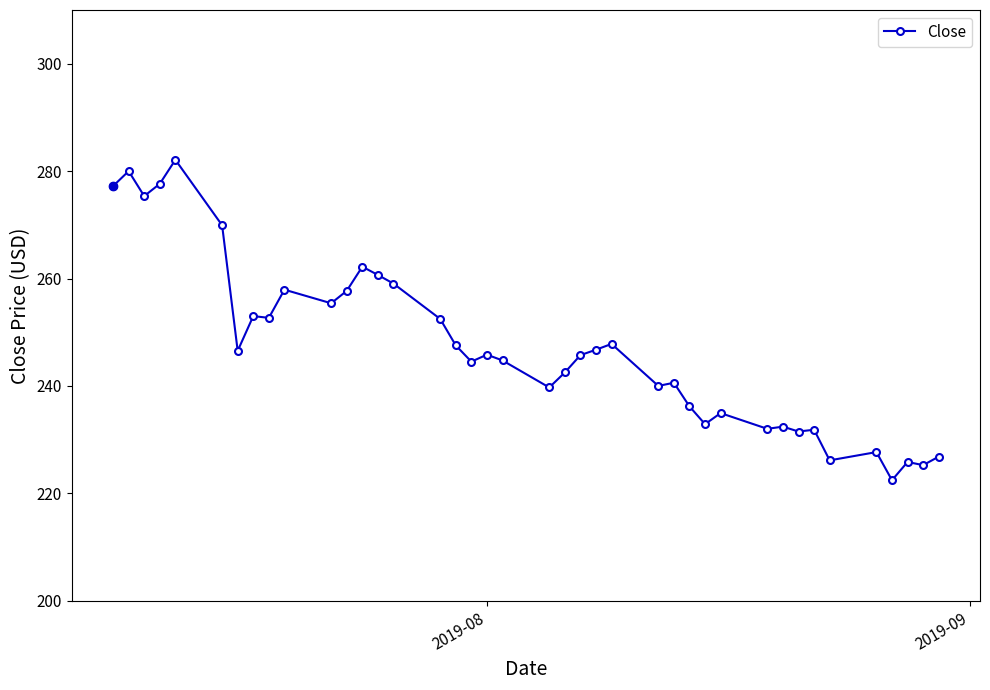

True or false: the data has more than 2 interior local peaks.

True